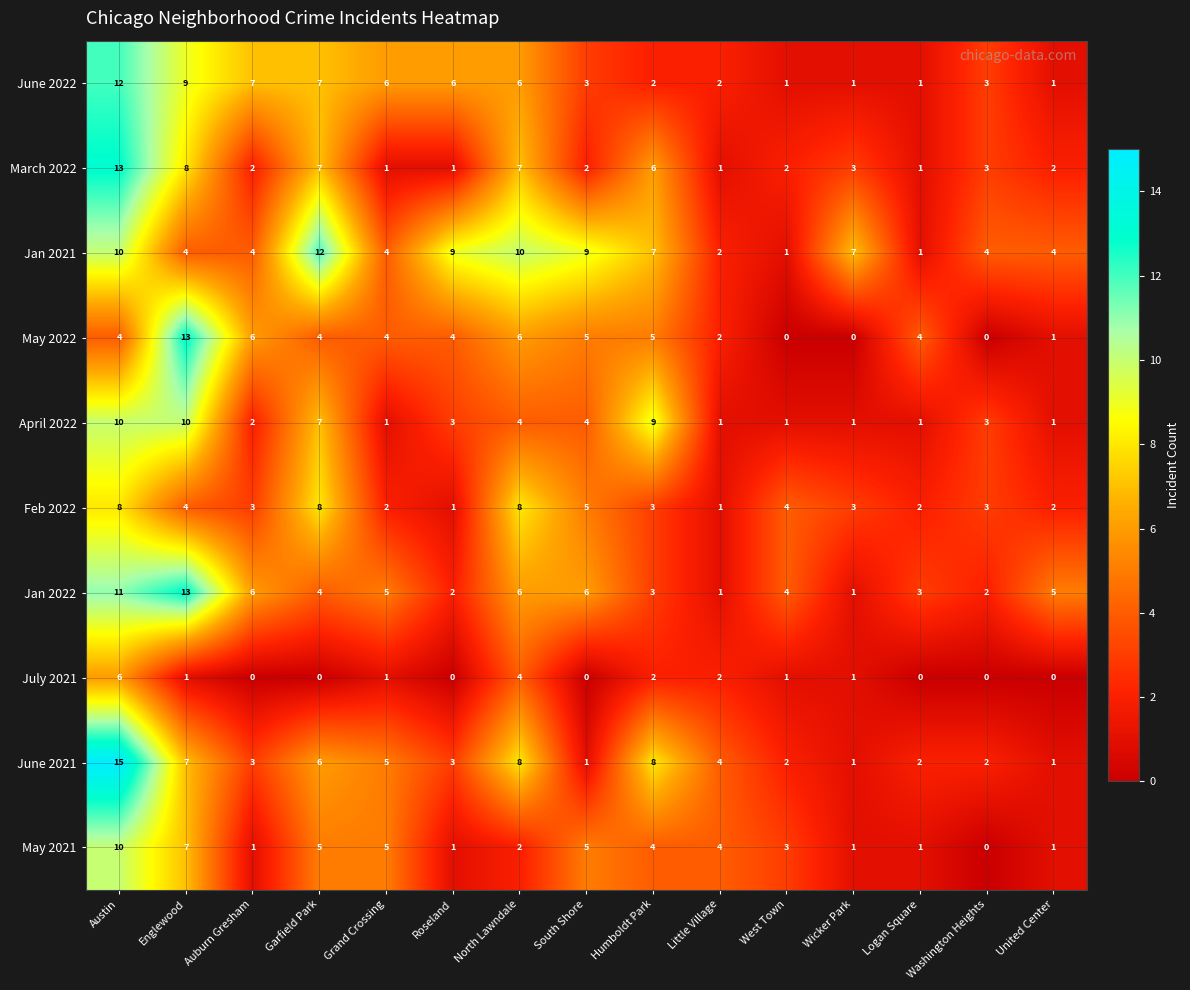

What is the sum of all June 2021 values?

68